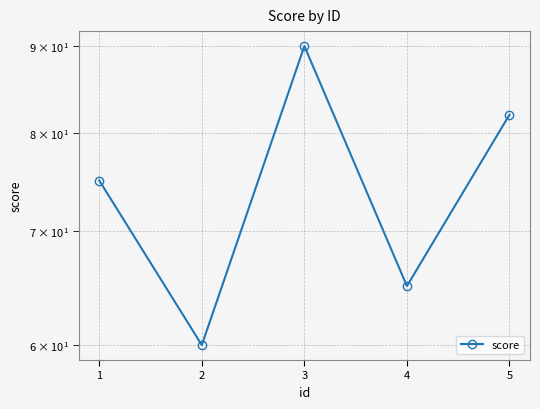

Read the value at 5, to the nearest 5.

80